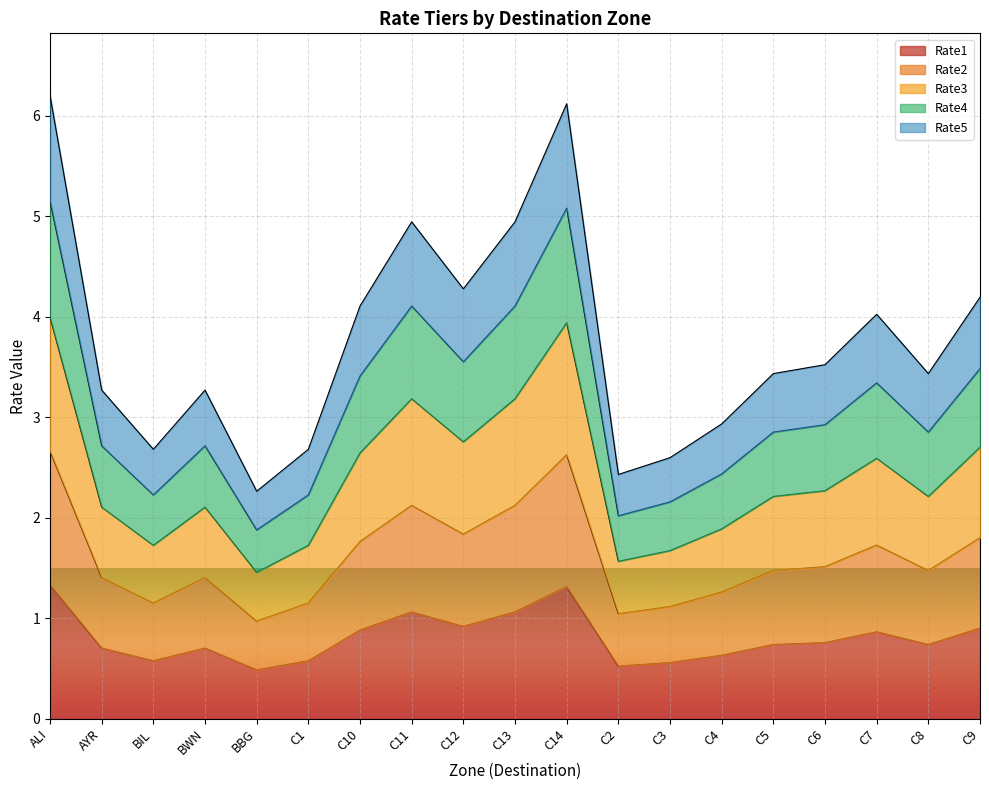

How many categories are shown in the chart?

19